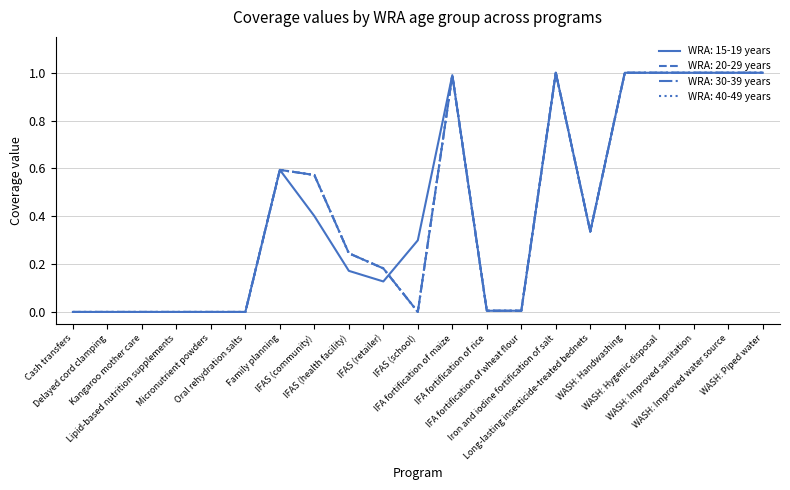

Which series ends up on top after the final intersection of WRA: 30-39 years and WRA: 15-19 years?

WRA: 15-19 years